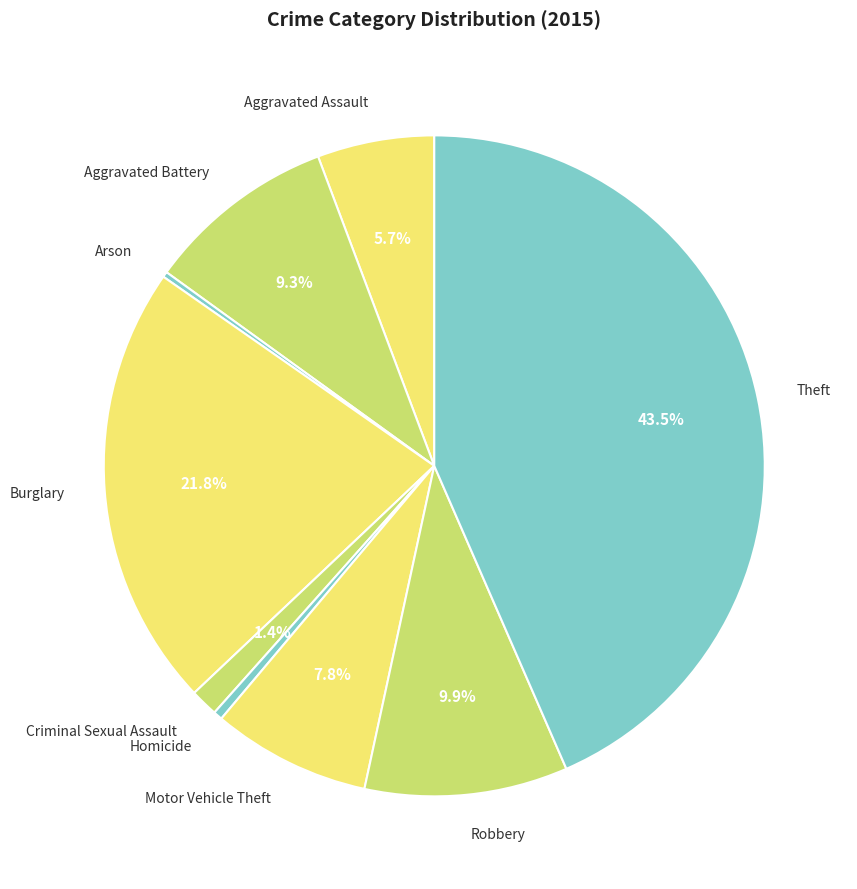

Between Aggravated Assault and Motor Vehicle Theft, which is larger?

Motor Vehicle Theft